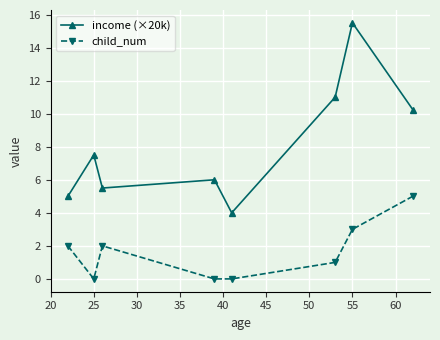

True or false: child_num and income (×20k) intersect in this chart.

False